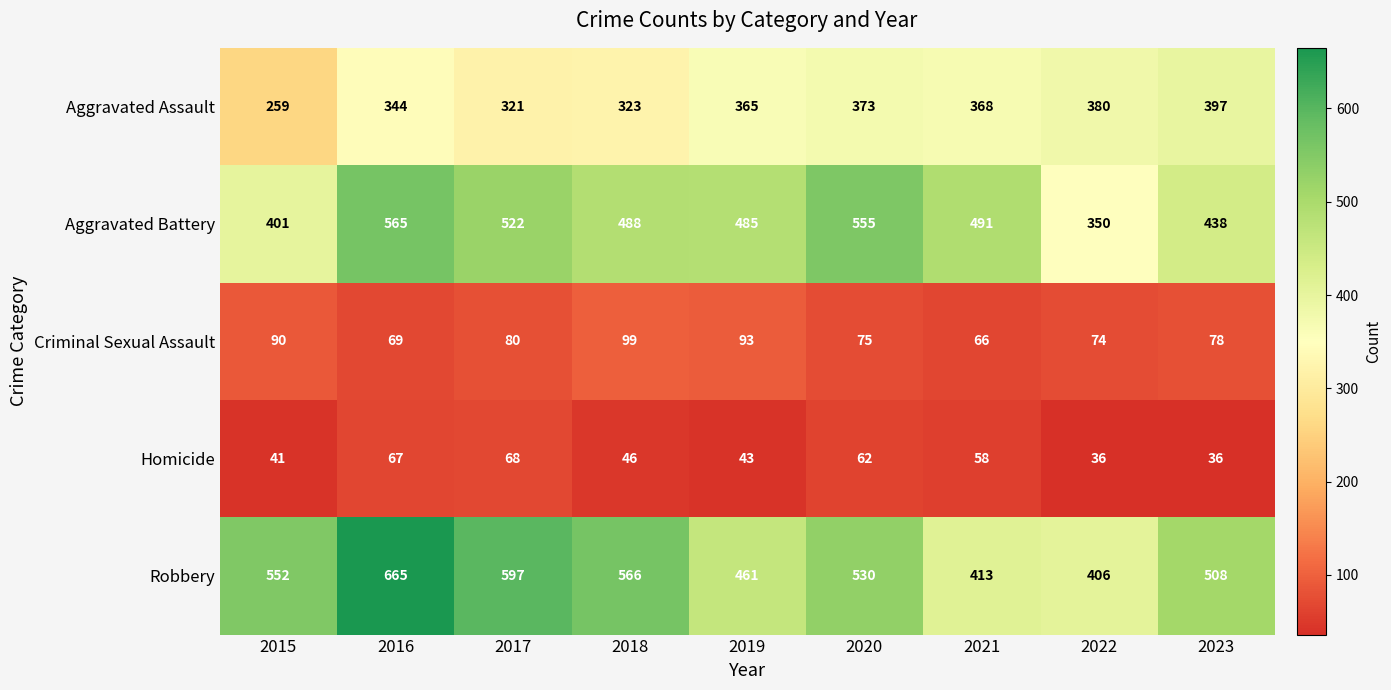

What is the total value across all series at 2015?

1343